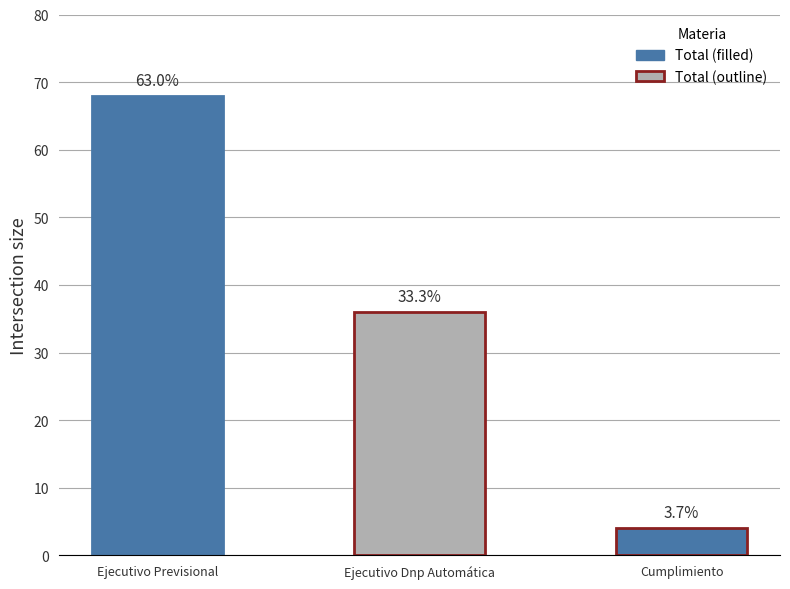

The value at Cumplimiento is 3. True or false?

False